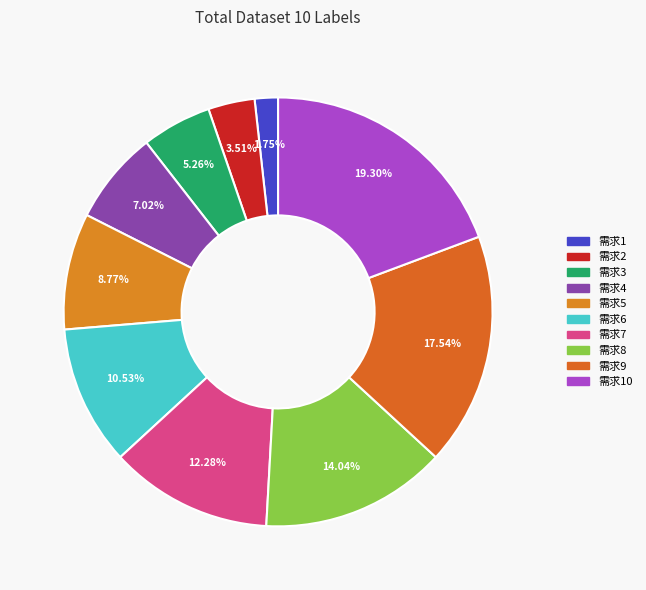

How many segments does this pie chart have?

10